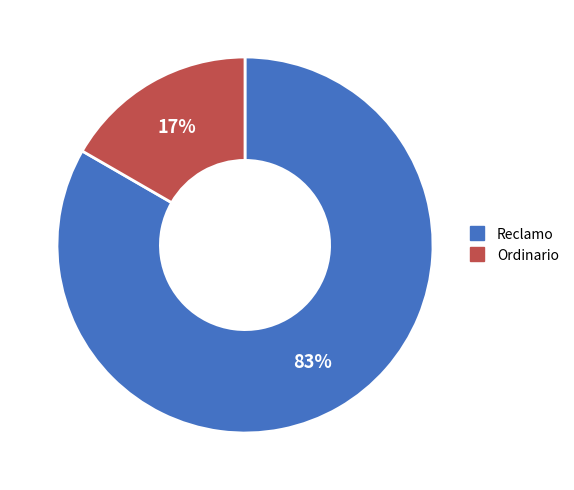

Is there a majority slice in this chart?

Yes